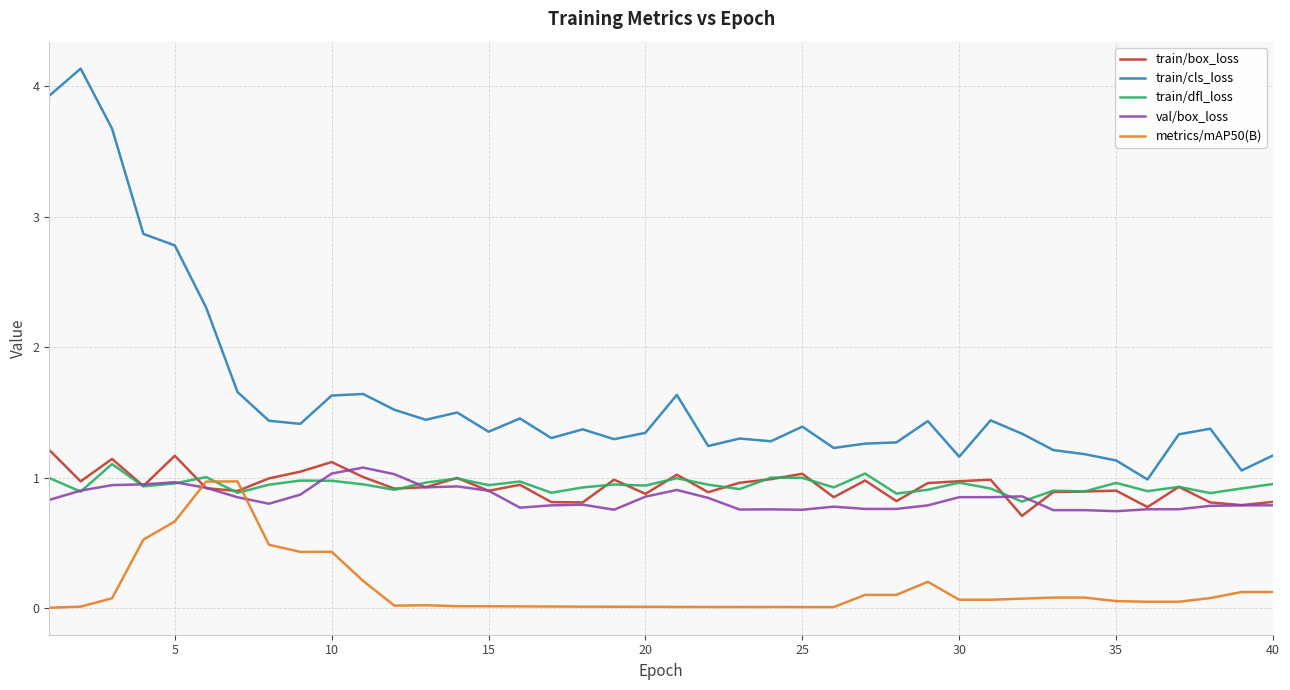

True or false: train/box_loss and train/cls_loss cross at least once.

False